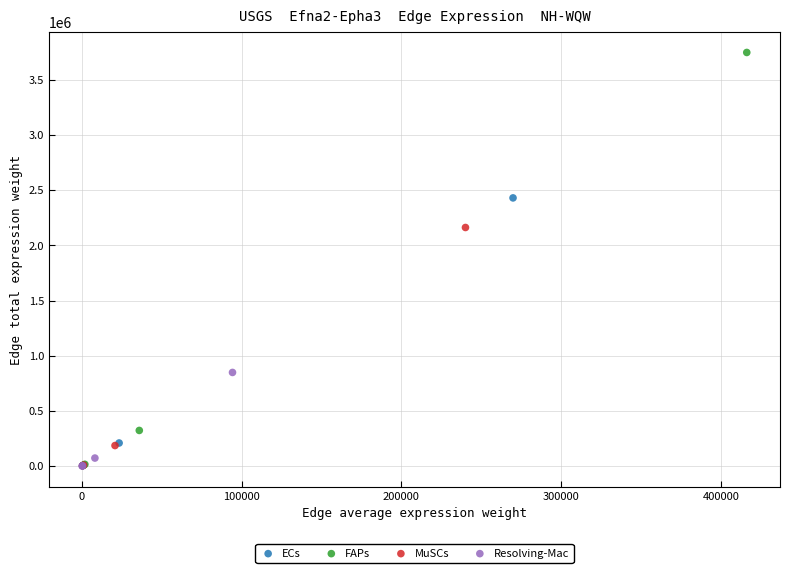

Which series has the widest spread of Y values?

FAPs